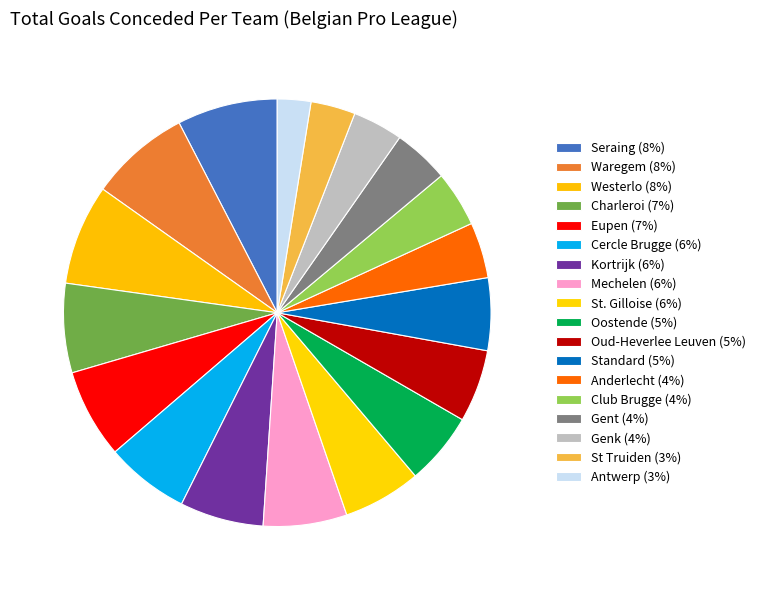

The Cercle Brugge slice represents 6% of the pie. True or false?

True